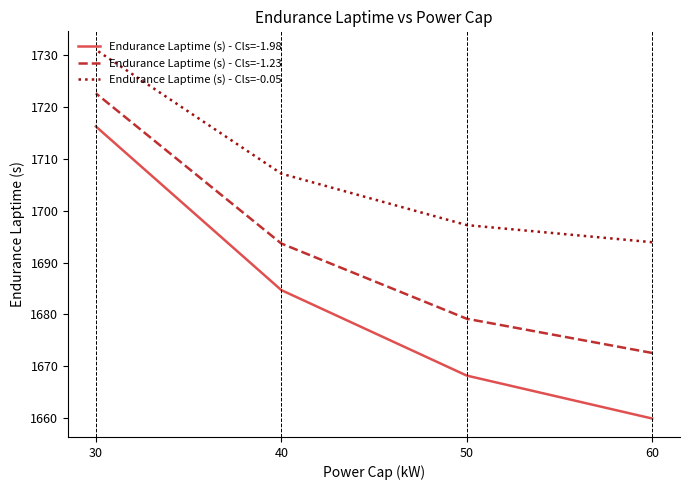

Reading left to right, what are all the values shown in this chart?

Endurance Laptime (s) - Cls=-1.98: 60=1660.0	50=1668.2	40=1684.7	30=1716.2
Endurance Laptime (s) - Cls=-1.23: 60=1672.6	50=1679.2	40=1693.7	30=1722.6
Endurance Laptime (s) - Cls=-0.05: 60=1693.9	50=1697.2	40=1707.1	30=1731.0